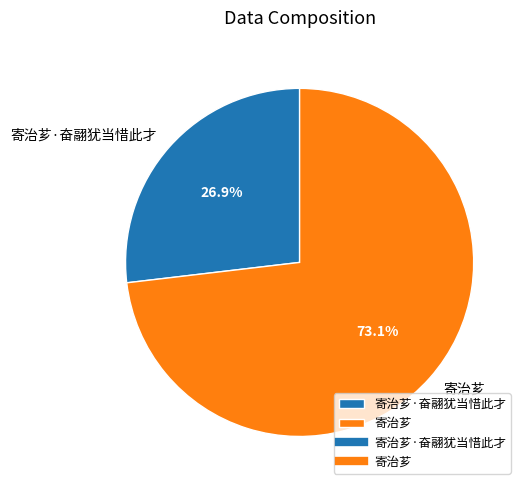

How many slices are in this pie chart?

2